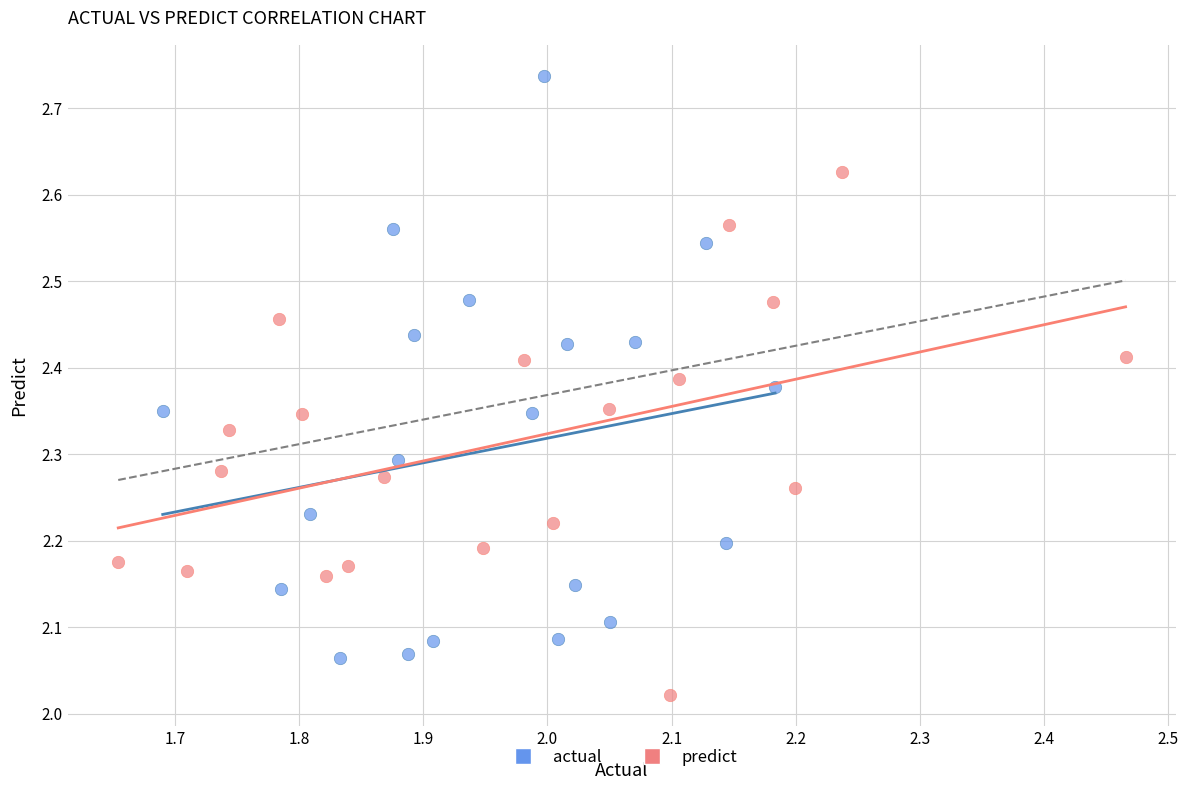

Which series reaches the maximum Y coordinate?

actual